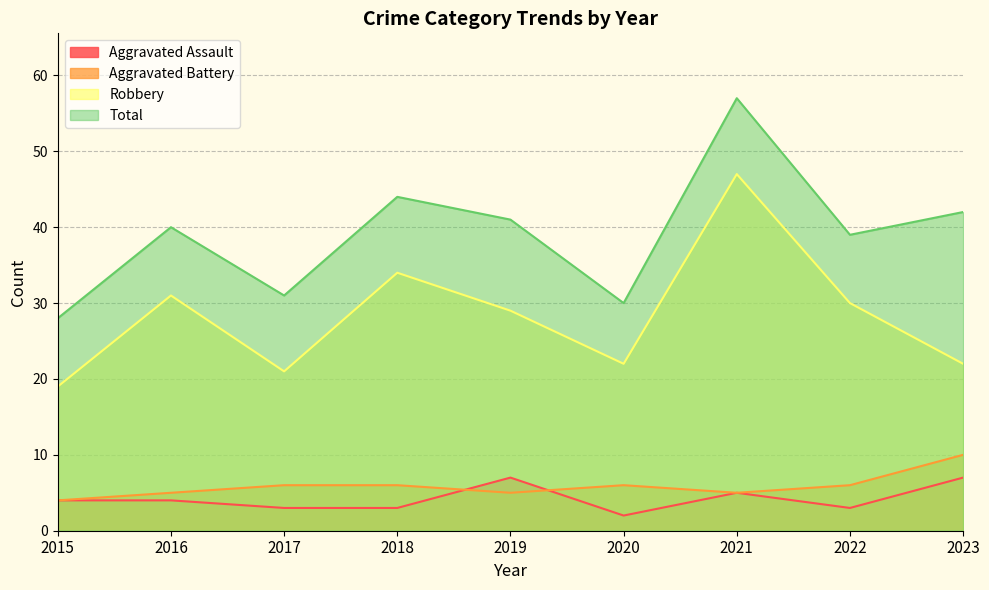

How many lines are shown in the chart?

4